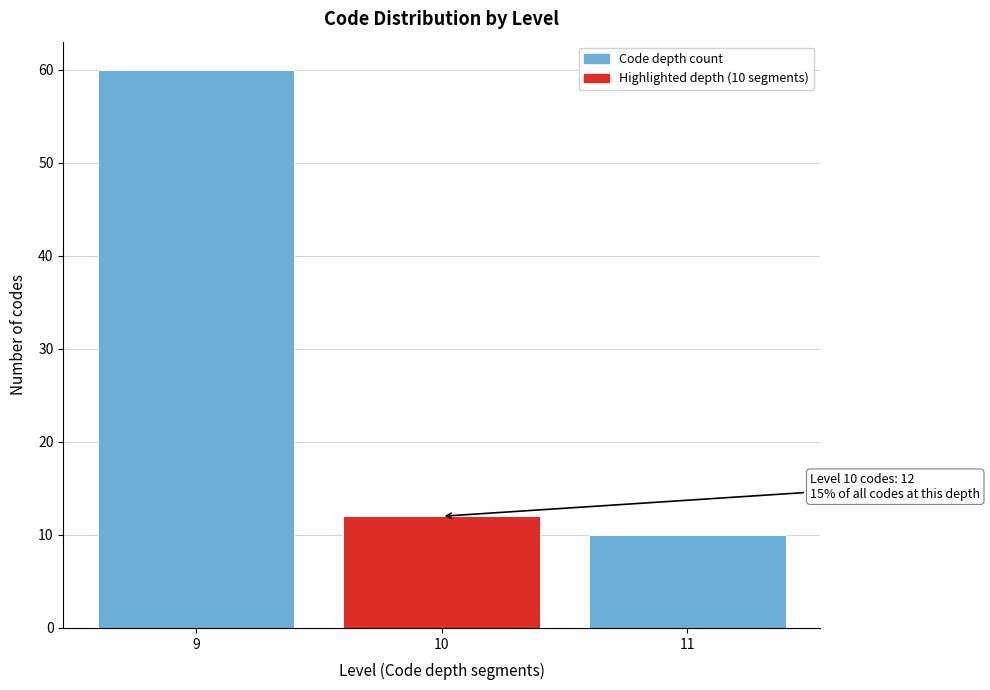

Reading left to right, transcribe all the data shown in this chart.

9=60	10=12	11=10